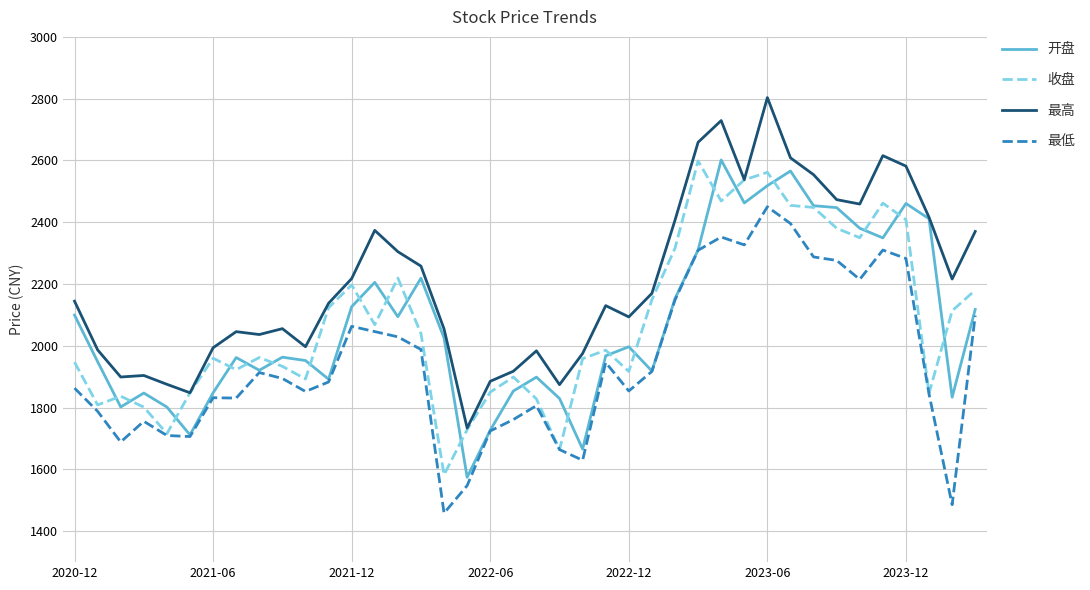

What is the highest value of the 最高 series?

2803.4